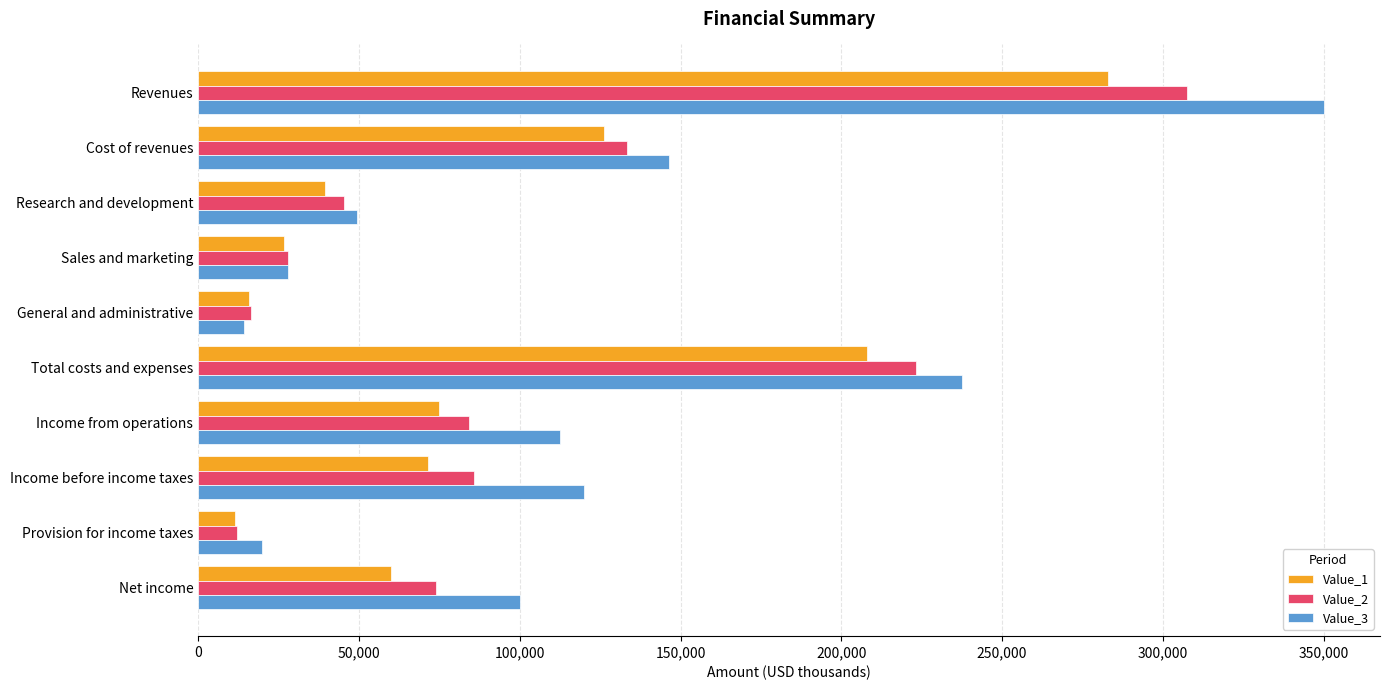

At which label is Value_1 closest to 147096?

Cost of revenues